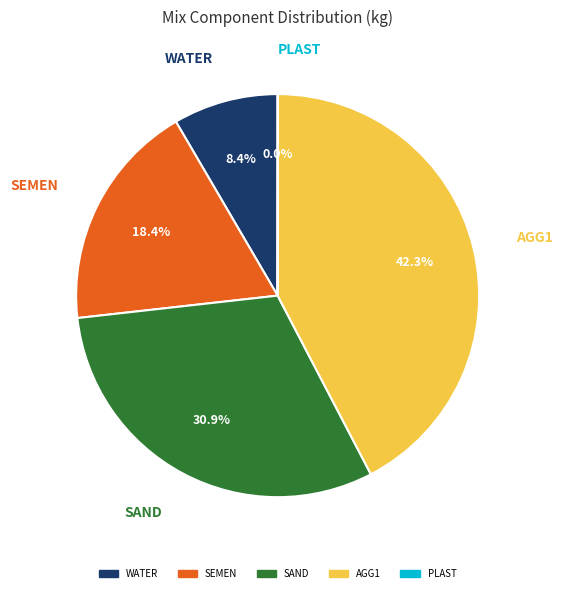

Is it true that SAND is 31% of the pie?

True